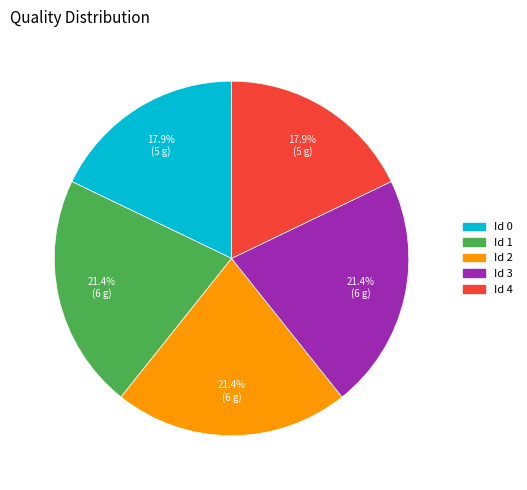

How much of the chart is everything except Id 3?

78.6%